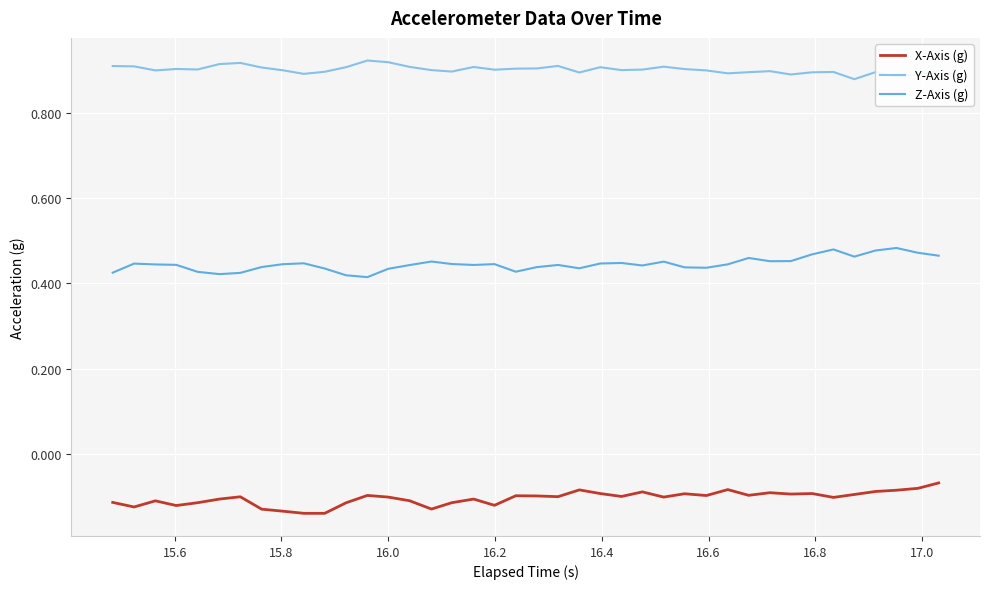

List the series in order of their overall mean, lowest first.

X-Axis (g), Z-Axis (g), Y-Axis (g)